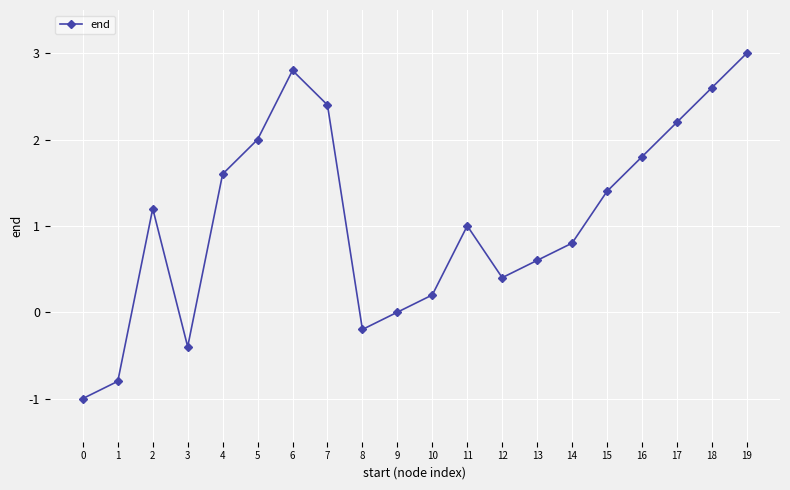

What is the sum of all values?

21.6